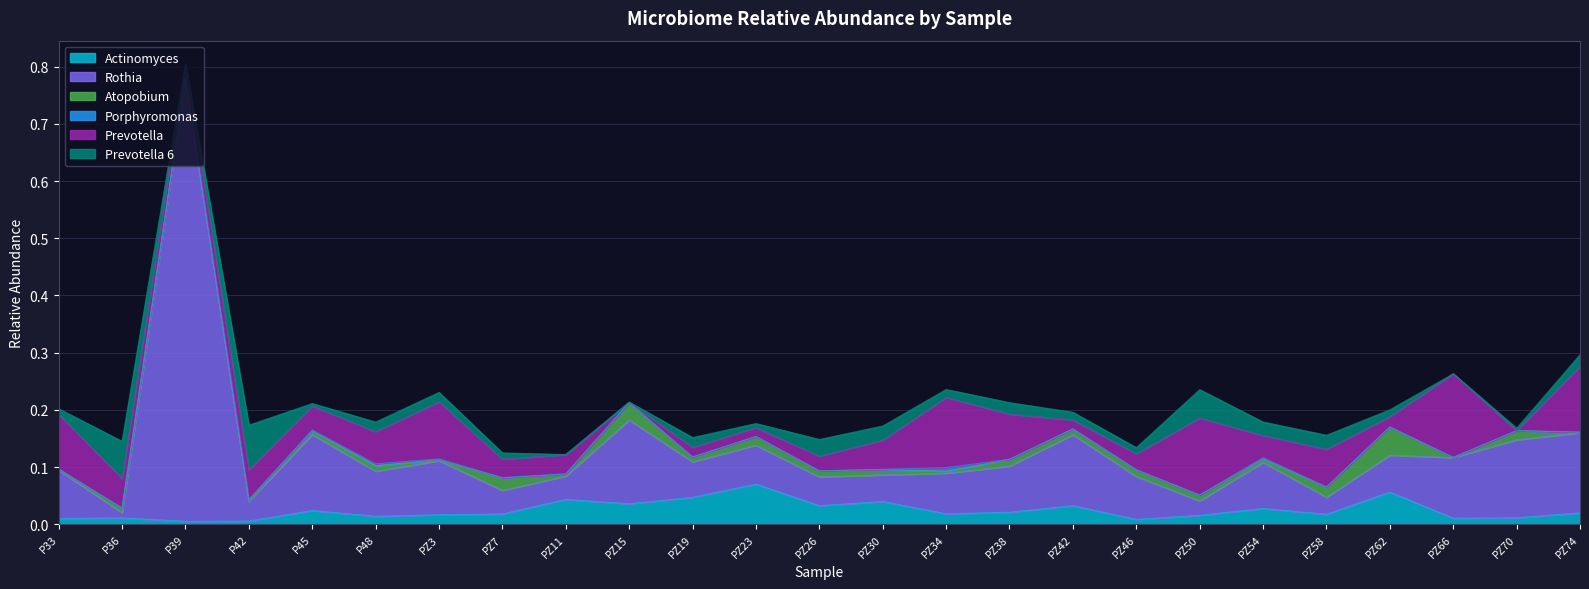

At how many categories does at least one series exceed 0?

25